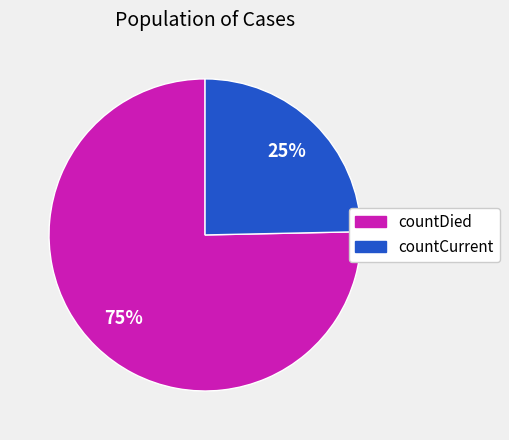

What is the largest slice in the pie chart?

countDied